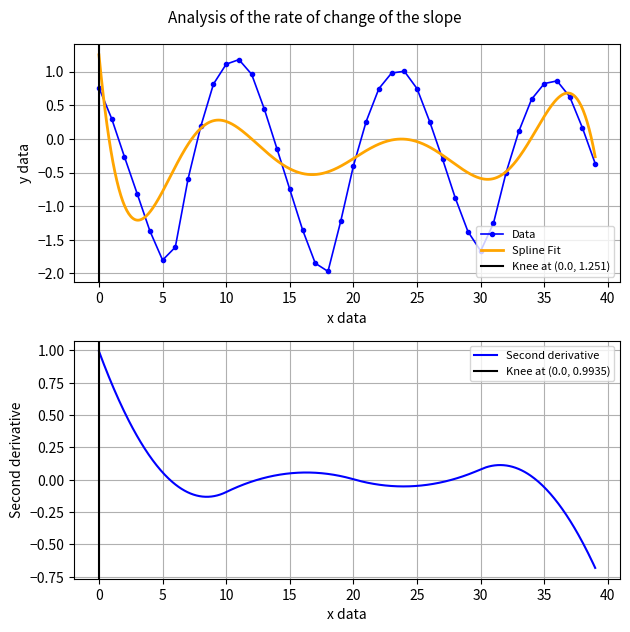

Does the chart have visible grid lines?

Yes